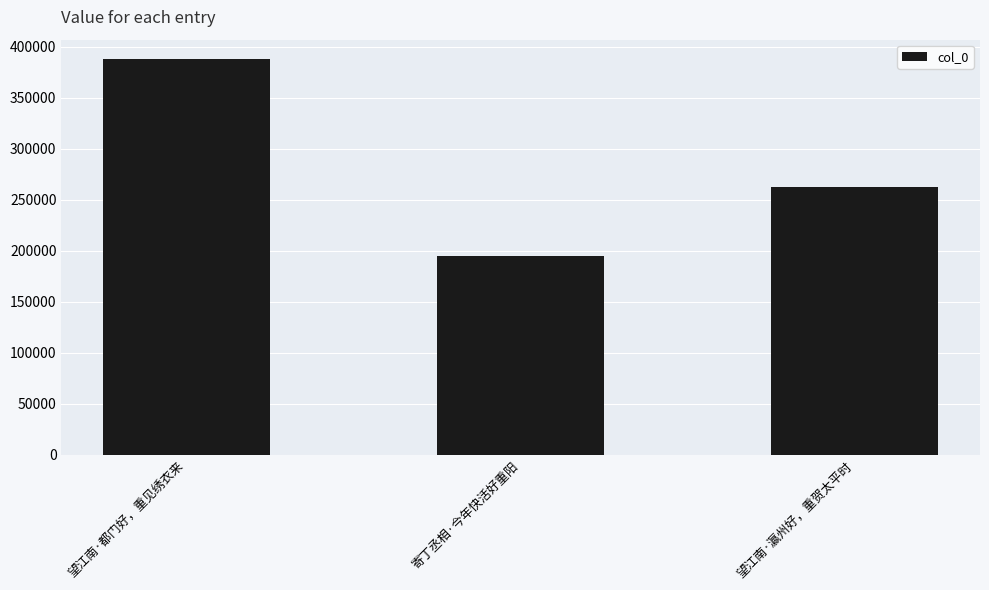

List the labels in order of value, smallest first.

寄丁丞相·今年快活好重阳, 望江南·瀛州好，重贺太平时, 望江南·都门好，重见绣衣来